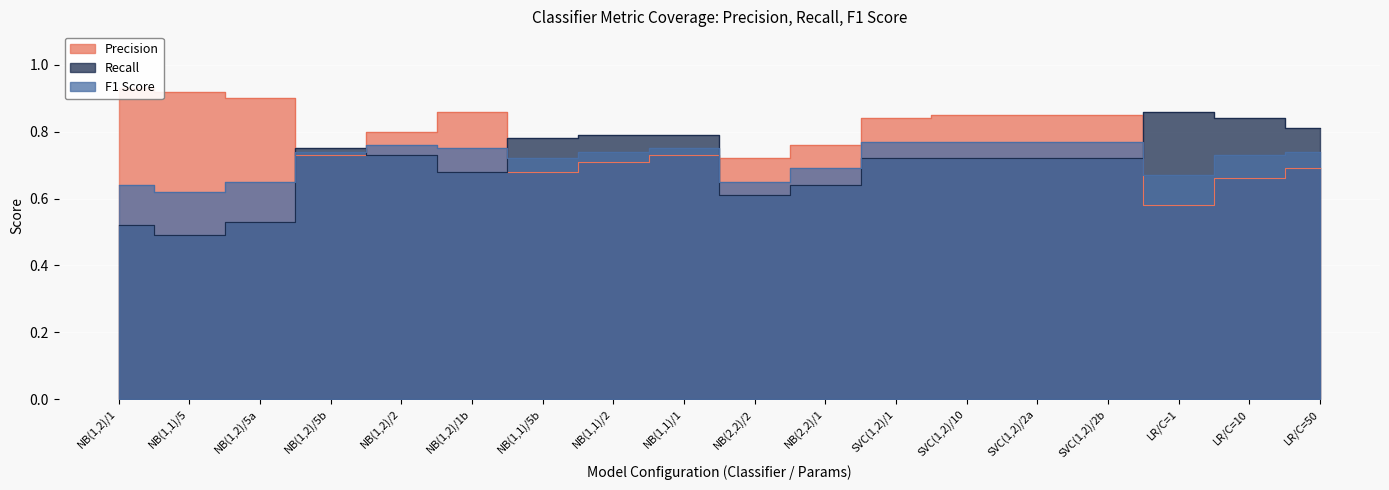

How many lines are shown in the chart?

3